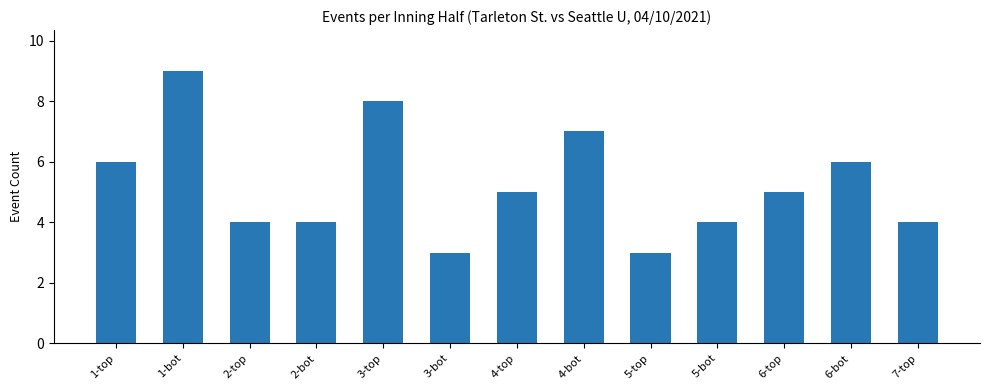

Which category has the highest value across all series?

1-bot